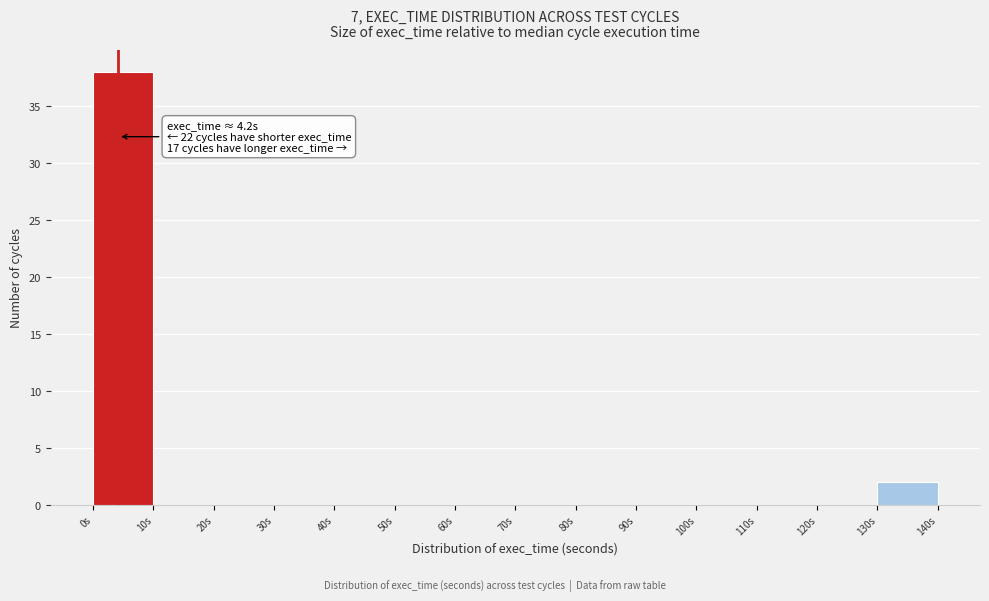

Over which range of the x-axis is the bar tallest?

0 to 10